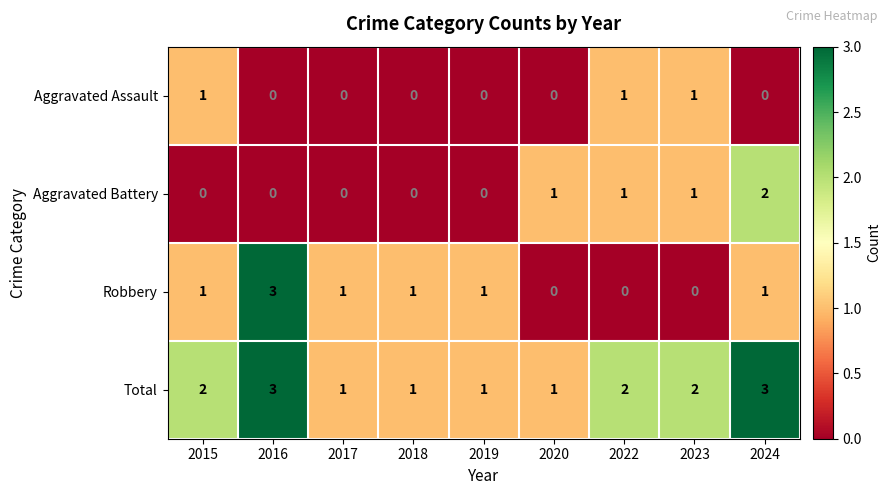

What is the spread (max minus min) of values at 2023?

2